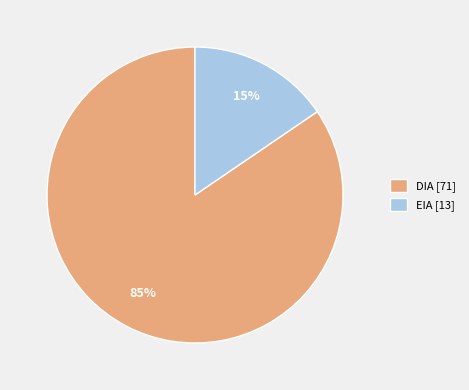

Between DIA [71] and EIA [13], which is larger?

DIA [71]